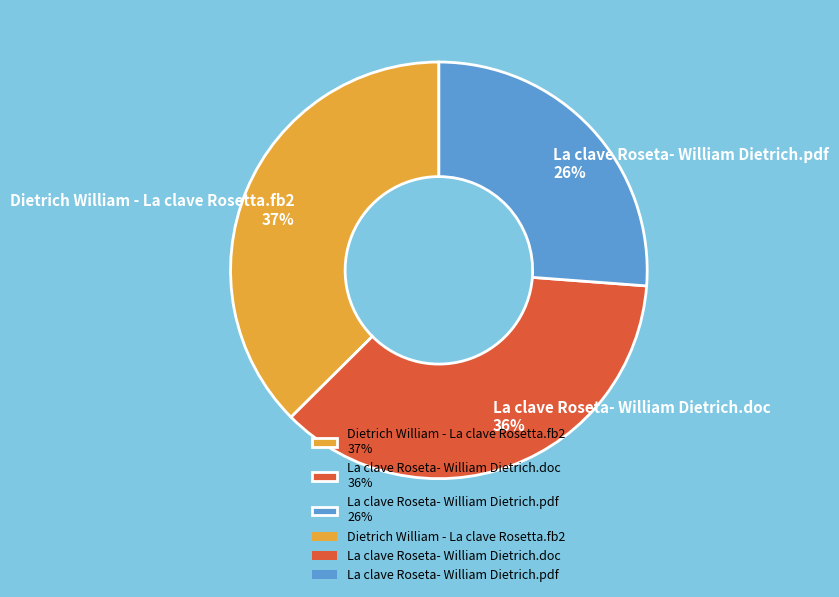

Between Dietrich William - La clave Rosetta.fb2 and La clave Roseta- William Dietrich.doc, which is larger?

Dietrich William - La clave Rosetta.fb2